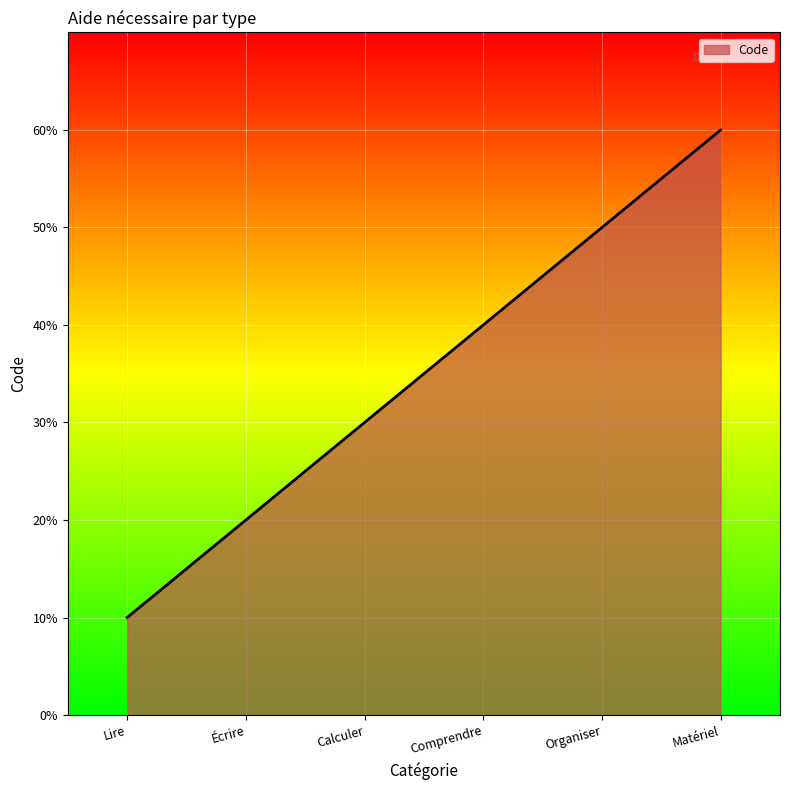

Does the chart display data point markers on the line(s)?

No